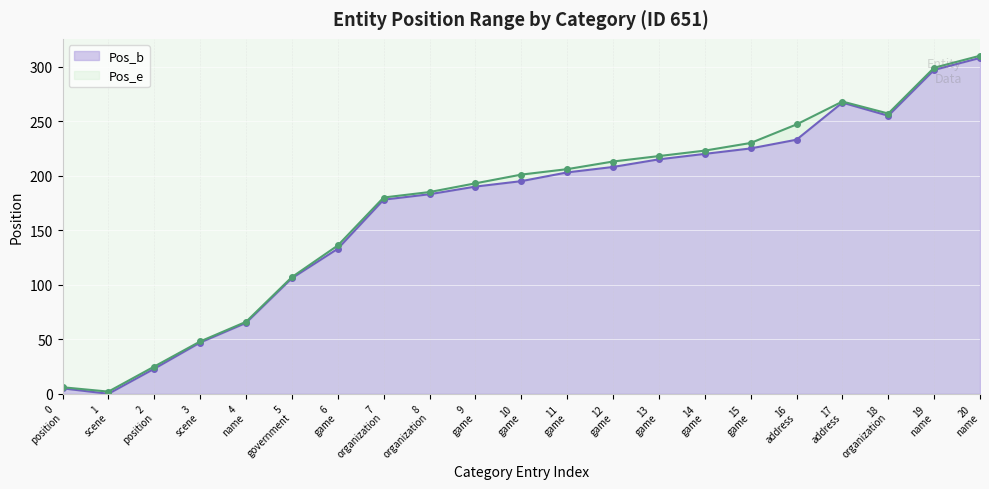

At which category is the sum across all series the highest?

20 name